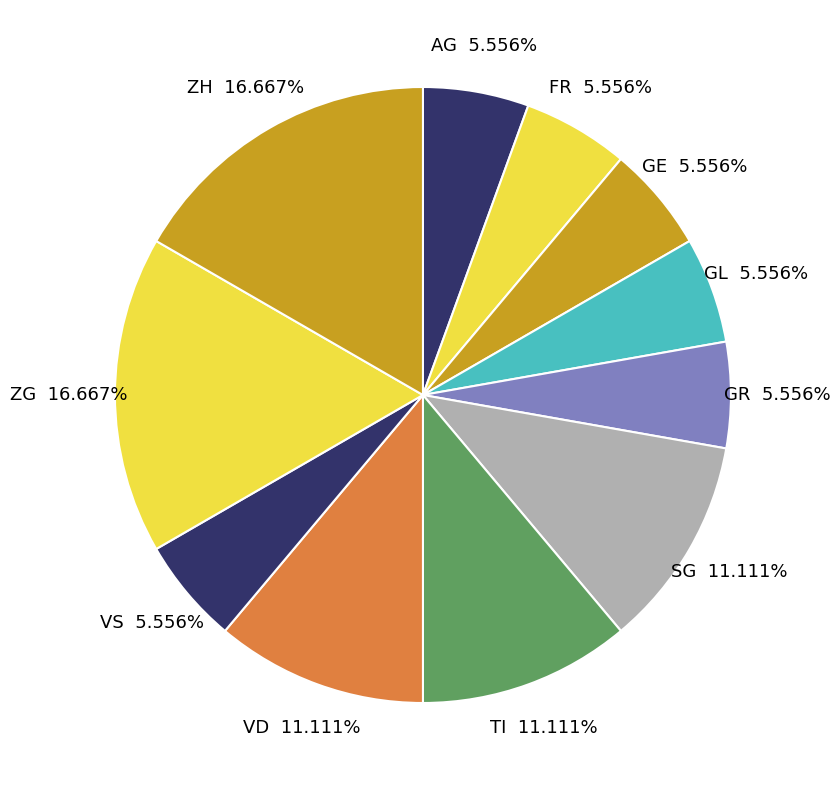

Is it true that GR is 1% of the pie?

False